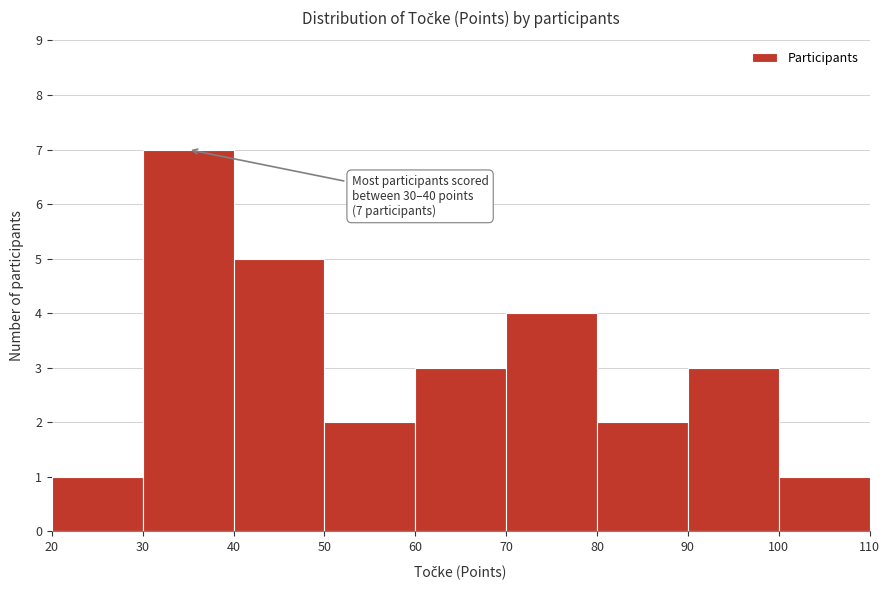

Over which range of the x-axis is the bar tallest?

30 to 40